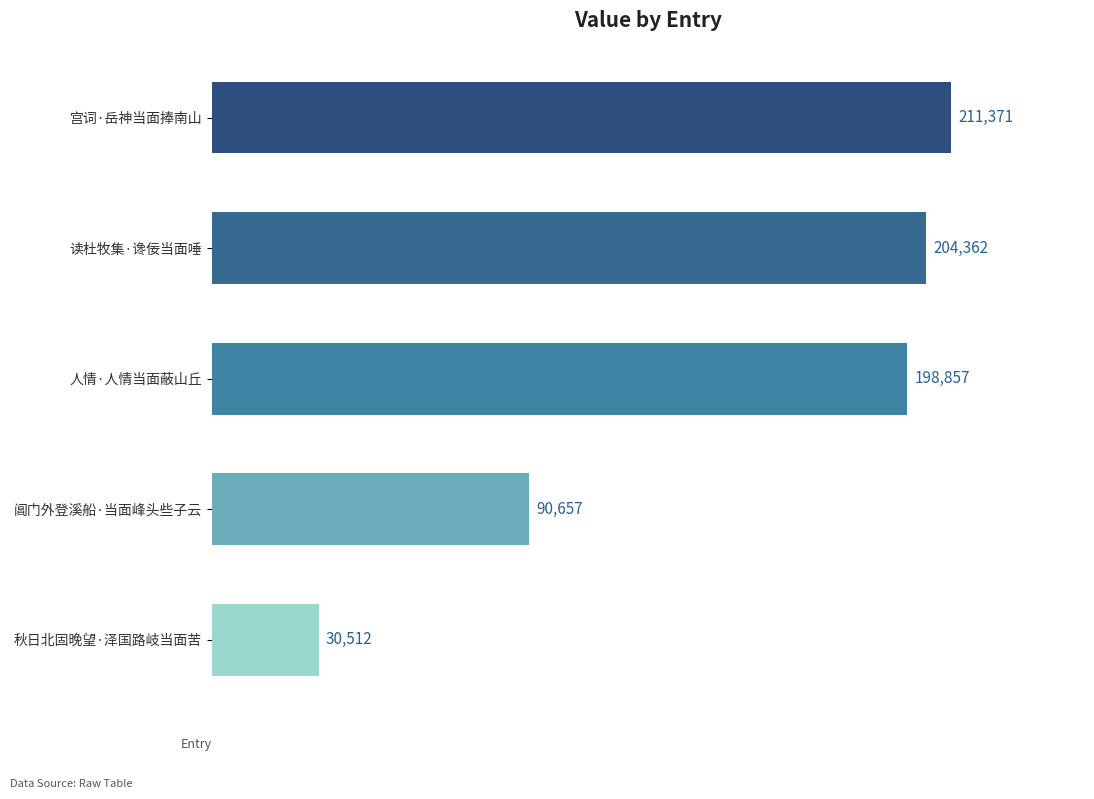

How many data points does each series have?

5